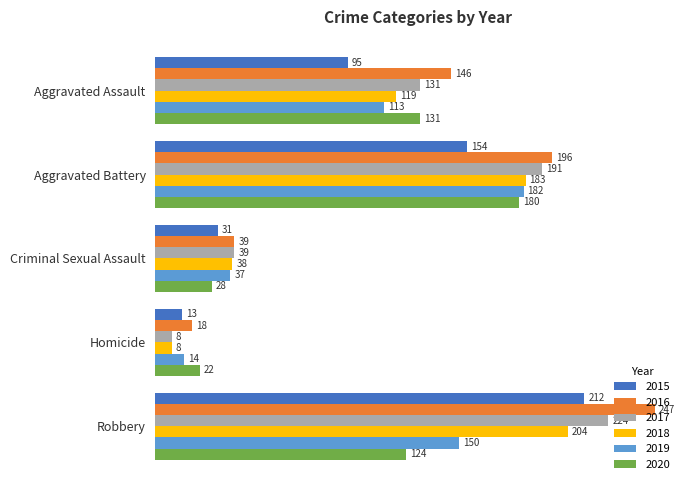

At which category does the chart reach its peak across all series?

Robbery